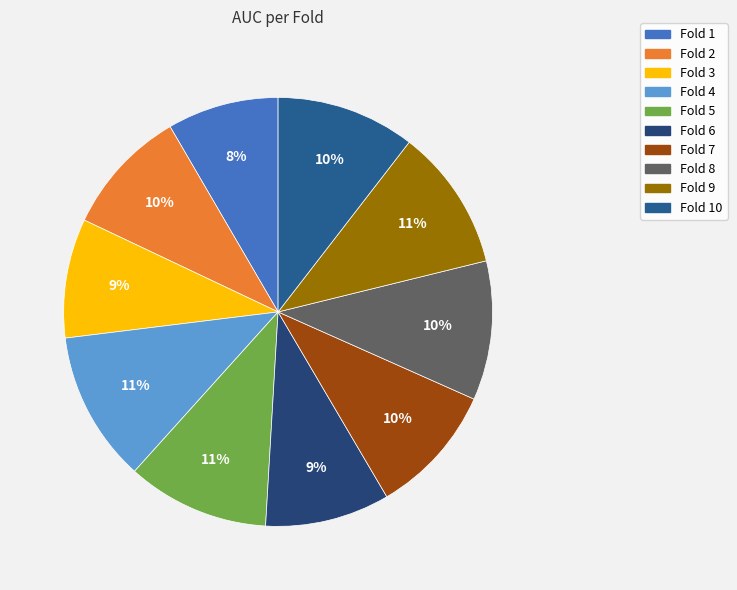

Count the number of slices in the pie.

10